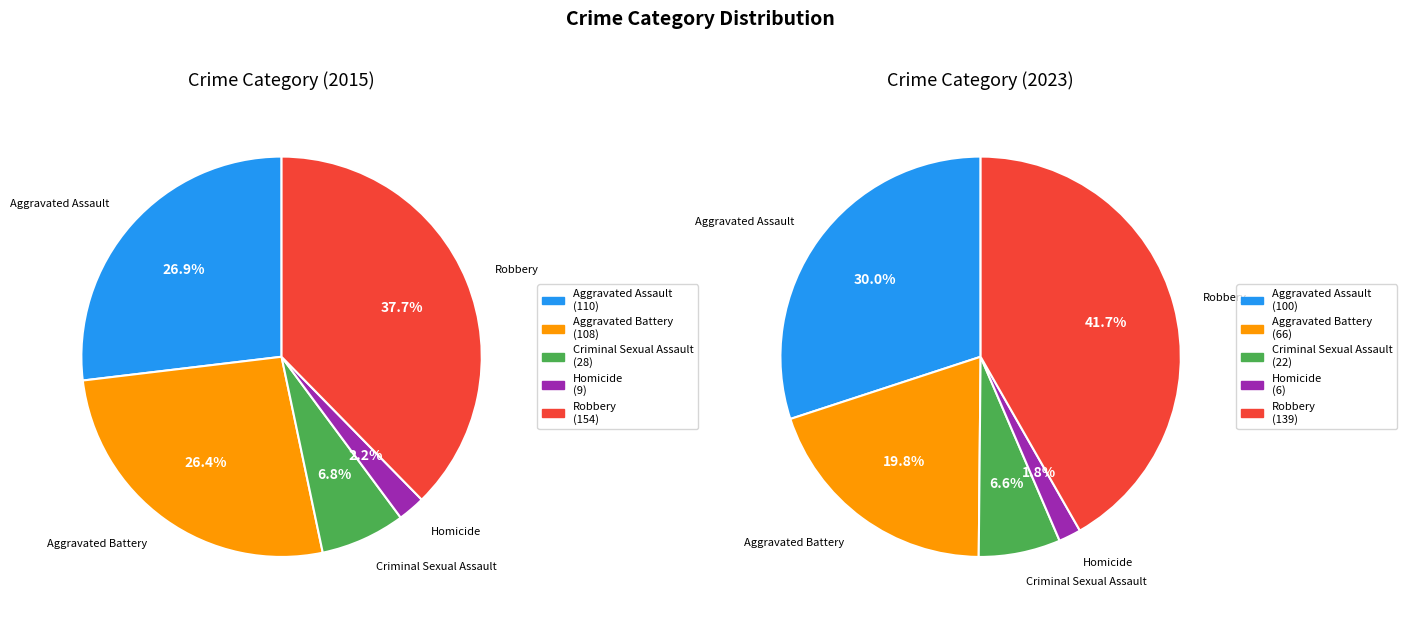

Approximately how many times larger is the value at Aggravated Battery compared to Criminal Sexual Assault?

3.9